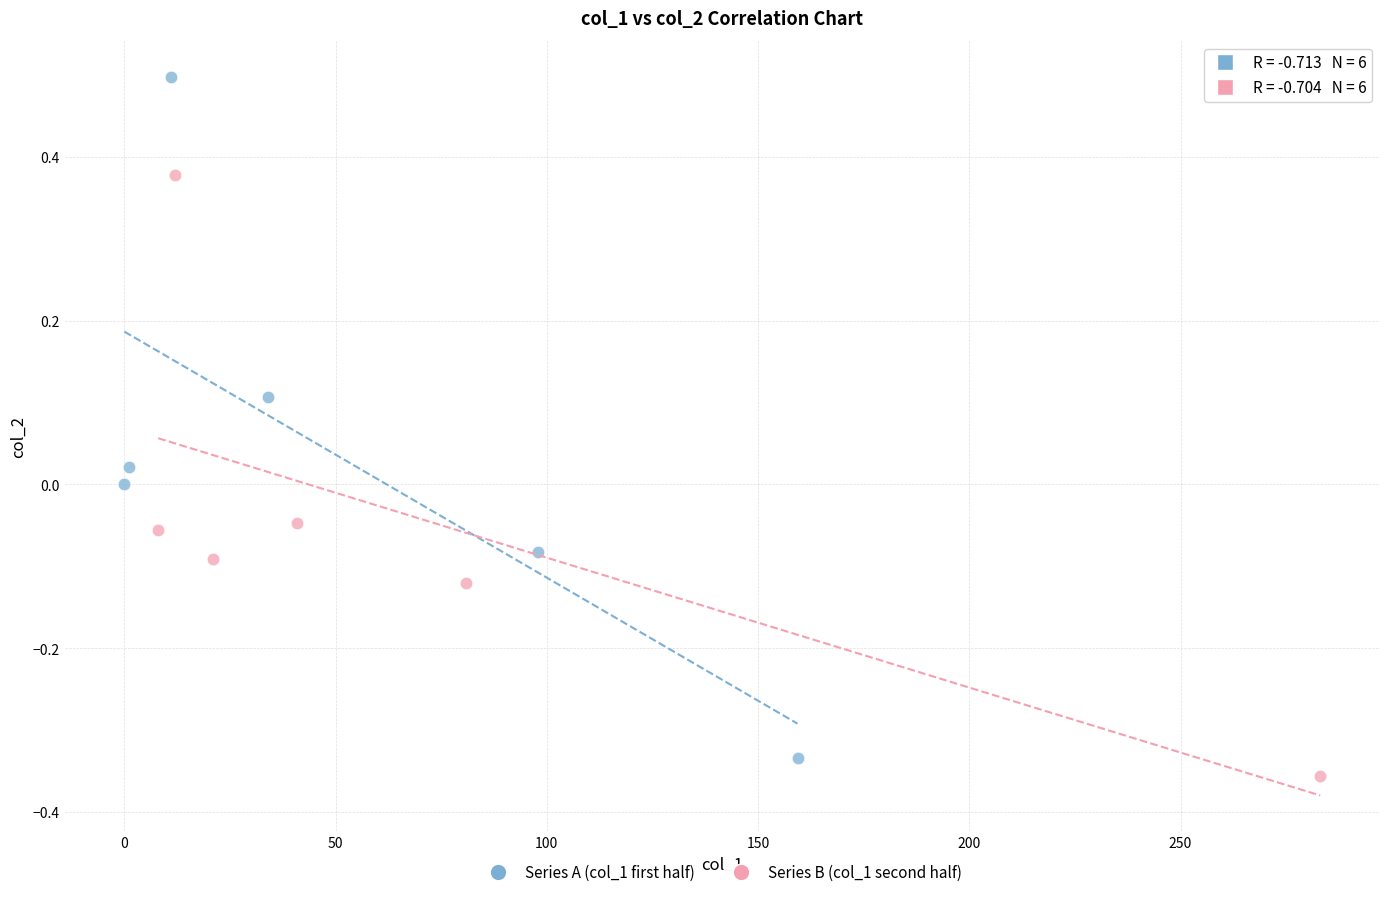

Which series contains the lowest Y value?

Series B (col_1 second half)